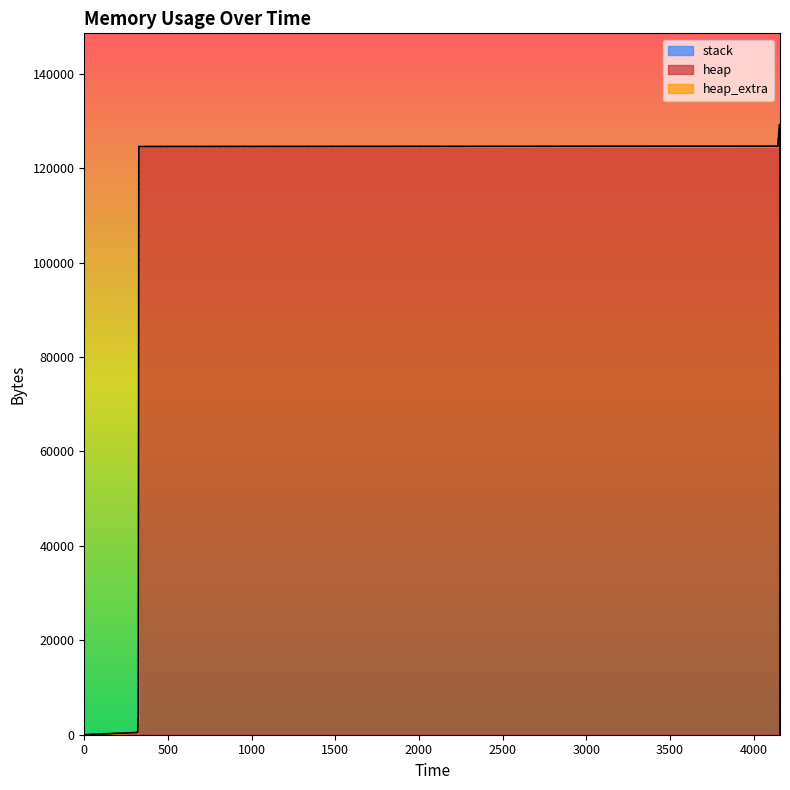

True or false: stack and heap cross at least once.

False